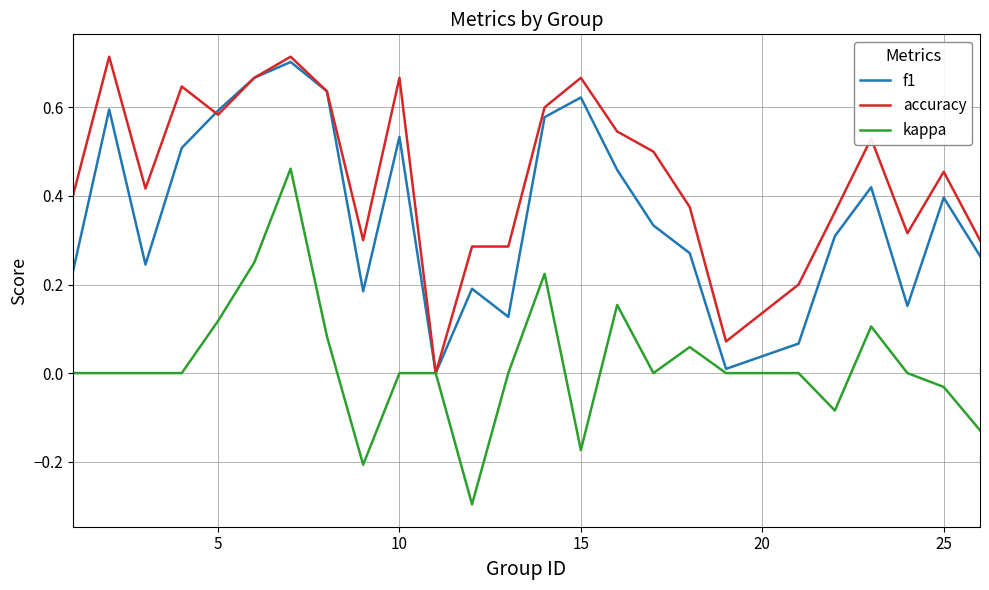

Rank the series by their average value, from highest to lowest.

accuracy, f1, kappa